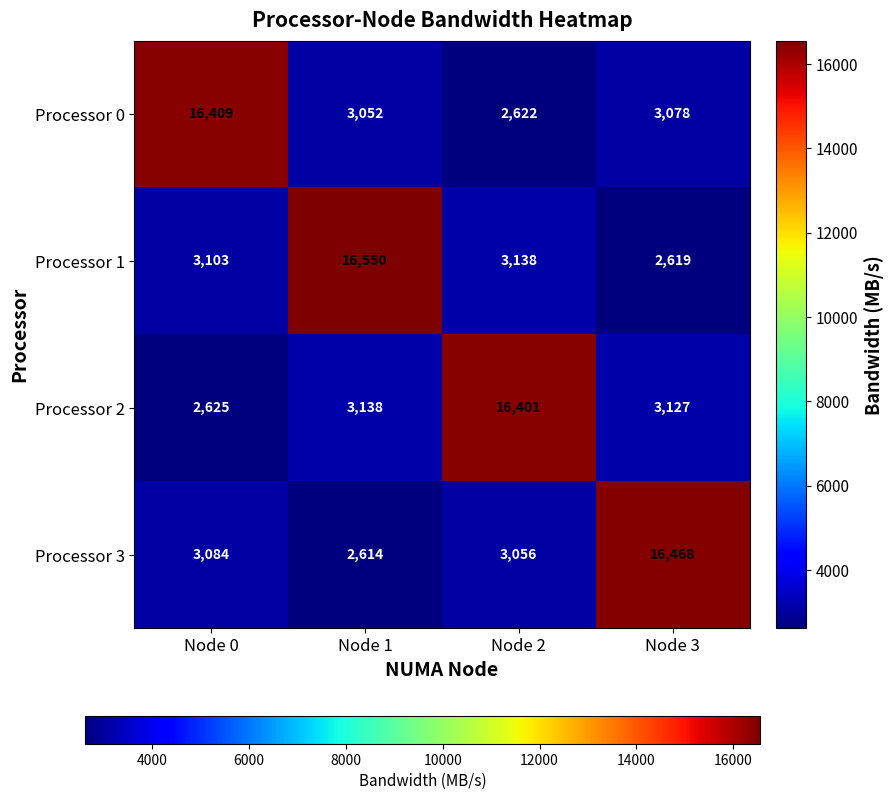

Reading left to right, extract all data points from this chart.

Processor 0: Node 0=16409	Node 1=3052	Node 2=2622	Node 3=3078
Processor 1: Node 0=3103	Node 1=16550	Node 2=3138	Node 3=2619
Processor 2: Node 0=2625	Node 1=3138	Node 2=16401	Node 3=3127
Processor 3: Node 0=3084	Node 1=2614	Node 2=3056	Node 3=16468